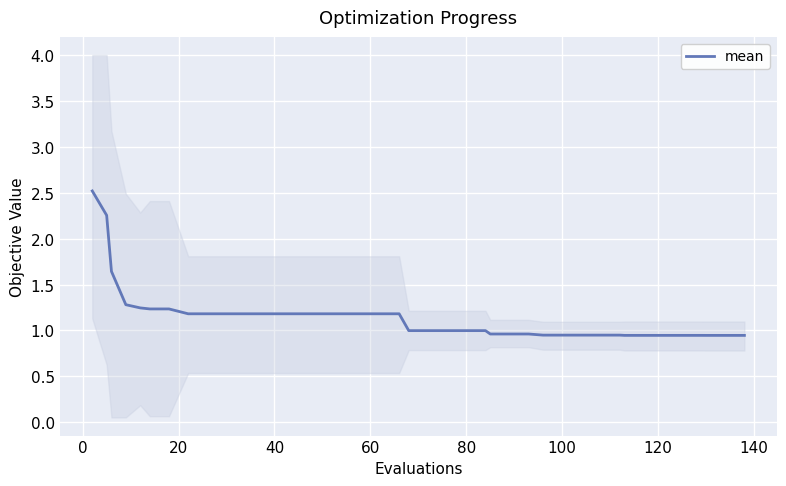

What is the maximum value for mean?

2.5